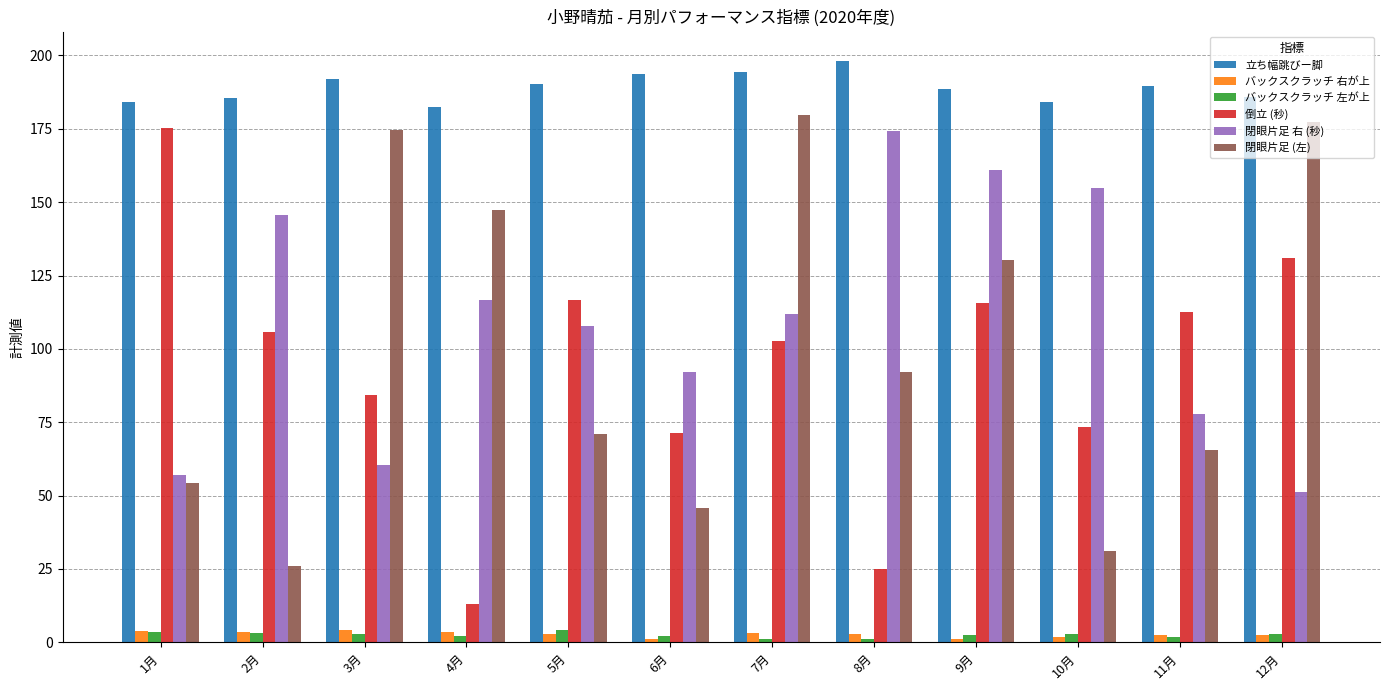

What is the label of the 8th bar from the right?

5月